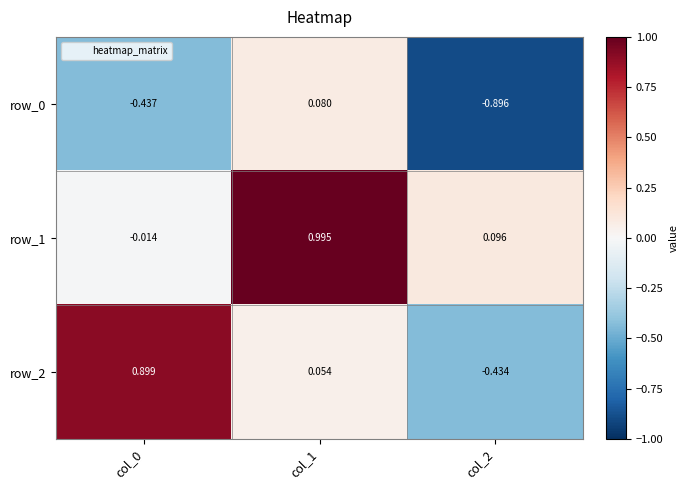

Is the value of row_1 at col_1 greater than the value of row_2 at col_0?

Yes